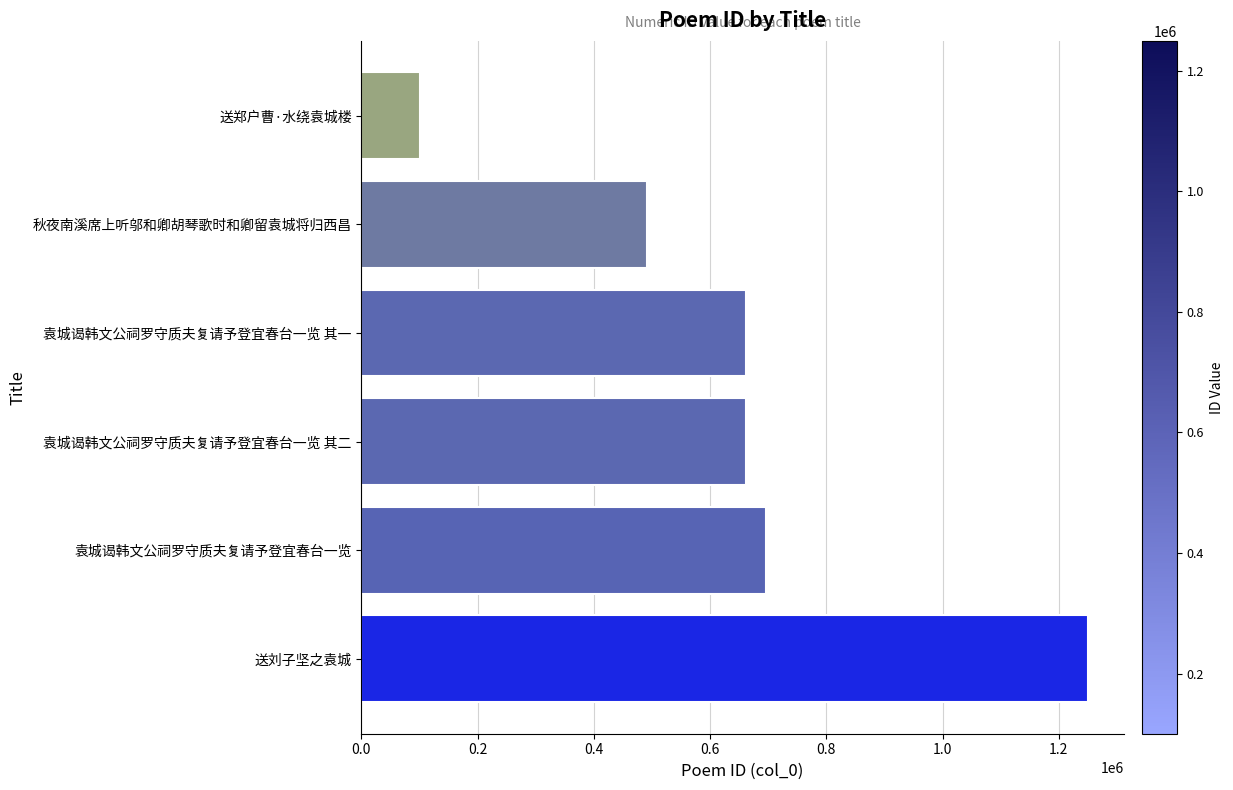

What is the greatest value displayed?

1249579